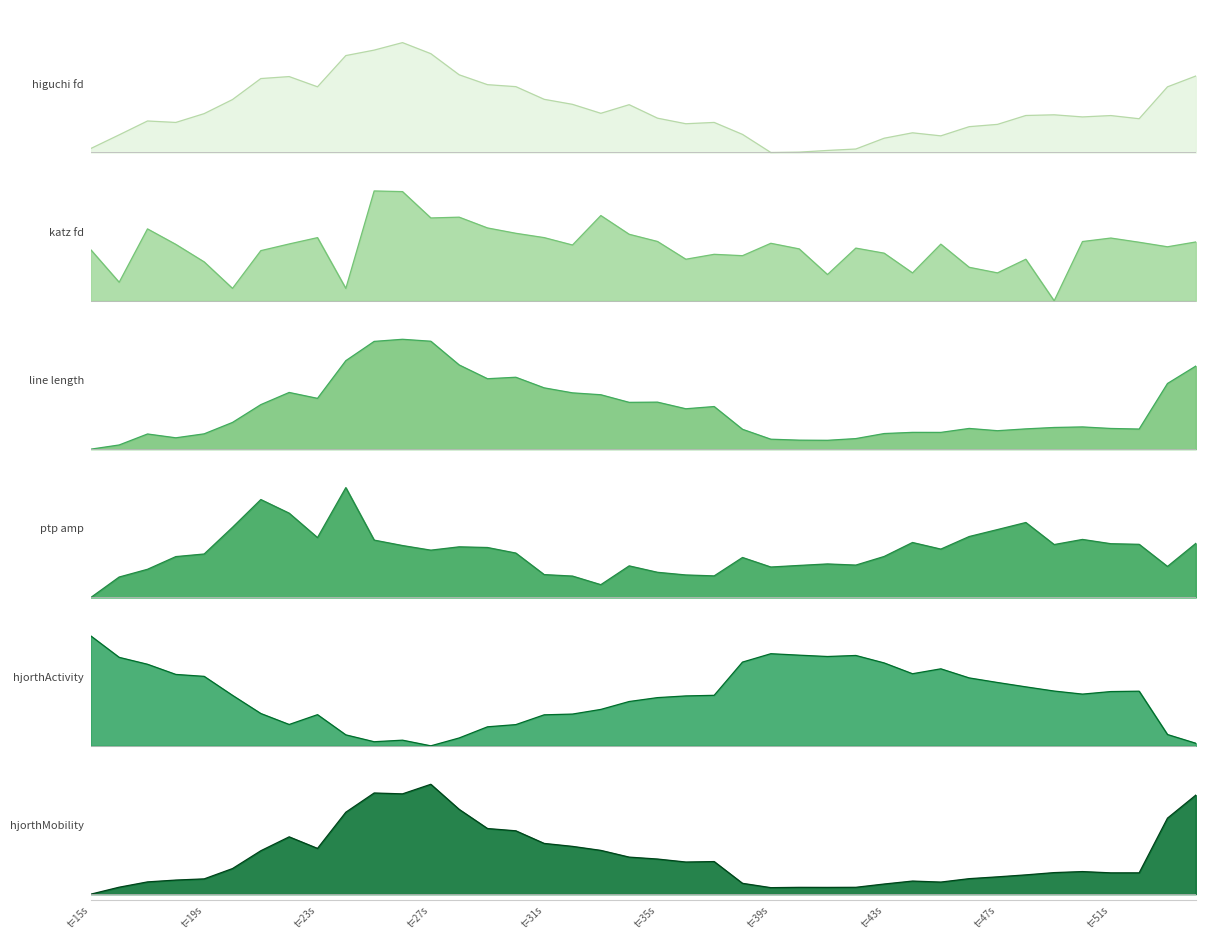

Reading left to right, what are all the values shown in this chart?

higuchi_fd_EEG: 15=0.0	16=0.2	17=0.3	18=0.3	19=0.4	20=0.5	21=0.7	22=0.7	23=0.6	24=0.9	25=0.9	26=1.0	27=0.9	28=0.7	29=0.6	30=0.6	31=0.5	32=0.4	33=0.4	34=0.4	35=0.3	36=0.3	37=0.3	38=0.2	39=0.0	40=0.0	41=0.0	42=0.0	43=0.1	44=0.2	45=0.2	46=0.2	47=0.3	48=0.3	49=0.3	50=0.3	51=0.3	52=0.3	53=0.6	54=0.7
katz_fd_EEG: 15=0.5	16=0.2	17=0.7	18=0.5	19=0.4	20=0.1	21=0.5	22=0.5	23=0.6	24=0.1	25=1.0	26=1.0	27=0.8	28=0.8	29=0.7	30=0.6	31=0.6	32=0.5	33=0.8	34=0.6	35=0.5	36=0.4	37=0.4	38=0.4	39=0.5	40=0.5	41=0.2	42=0.5	43=0.4	44=0.3	45=0.5	46=0.3	47=0.3	48=0.4	49=0.0	50=0.5	51=0.6	52=0.5	53=0.5	54=0.5
line_length_EEG: 15=0.0	16=0.0	17=0.1	18=0.1	19=0.1	20=0.2	21=0.4	22=0.5	23=0.5	24=0.8	25=1.0	26=1.0	27=1.0	28=0.8	29=0.6	30=0.7	31=0.6	32=0.5	33=0.5	34=0.4	35=0.4	36=0.4	37=0.4	38=0.2	39=0.1	40=0.1	41=0.1	42=0.1	43=0.1	44=0.2	45=0.2	46=0.2	47=0.2	48=0.2	49=0.2	50=0.2	51=0.2	52=0.2	53=0.6	54=0.8
ptp_amp_EEG: 15=0.0	16=0.2	17=0.3	18=0.4	19=0.4	20=0.6	21=0.9	22=0.8	23=0.5	24=1.0	25=0.5	26=0.5	27=0.4	28=0.5	29=0.5	30=0.4	31=0.2	32=0.2	33=0.1	34=0.3	35=0.2	36=0.2	37=0.2	38=0.4	39=0.3	40=0.3	41=0.3	42=0.3	43=0.4	44=0.5	45=0.4	46=0.6	47=0.6	48=0.7	49=0.5	50=0.5	51=0.5	52=0.5	53=0.3	54=0.5
hjorthActivity_EEG: 15=1.0	16=0.8	17=0.7	18=0.6	19=0.6	20=0.5	21=0.3	22=0.2	23=0.3	24=0.1	25=0.0	26=0.1	27=0.0	28=0.1	29=0.2	30=0.2	31=0.3	32=0.3	33=0.3	34=0.4	35=0.4	36=0.5	37=0.5	38=0.8	39=0.8	40=0.8	41=0.8	42=0.8	43=0.8	44=0.7	45=0.7	46=0.6	47=0.6	48=0.5	49=0.5	50=0.5	51=0.5	52=0.5	53=0.1	54=0.0
hjorthMobility_EEG: 15=0.0	16=0.1	17=0.1	18=0.1	19=0.1	20=0.2	21=0.4	22=0.5	23=0.4	24=0.7	25=0.9	26=0.9	27=1.0	28=0.8	29=0.6	30=0.6	31=0.5	32=0.4	33=0.4	34=0.3	35=0.3	36=0.3	37=0.3	38=0.1	39=0.1	40=0.1	41=0.1	42=0.1	43=0.1	44=0.1	45=0.1	46=0.1	47=0.2	48=0.2	49=0.2	50=0.2	51=0.2	52=0.2	53=0.7	54=0.9